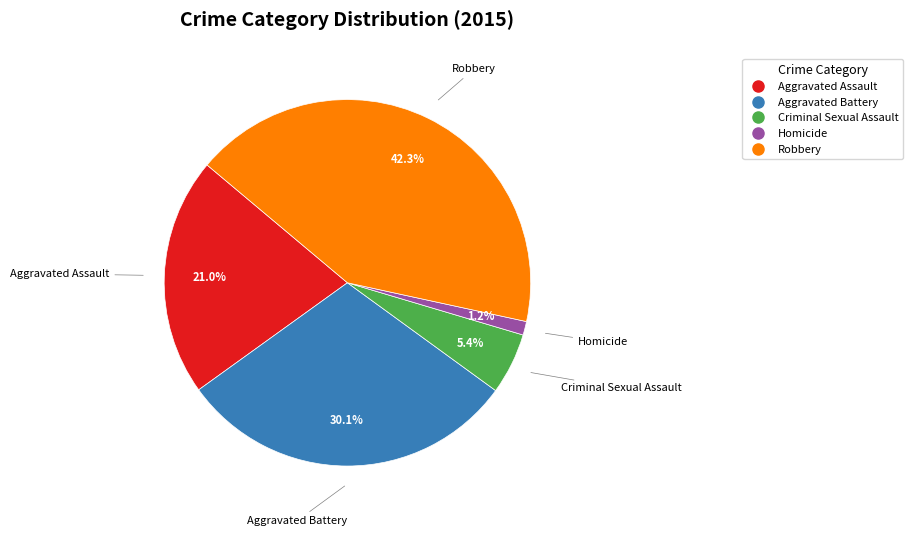

What portion of the pie excludes Aggravated Battery?

69.9%